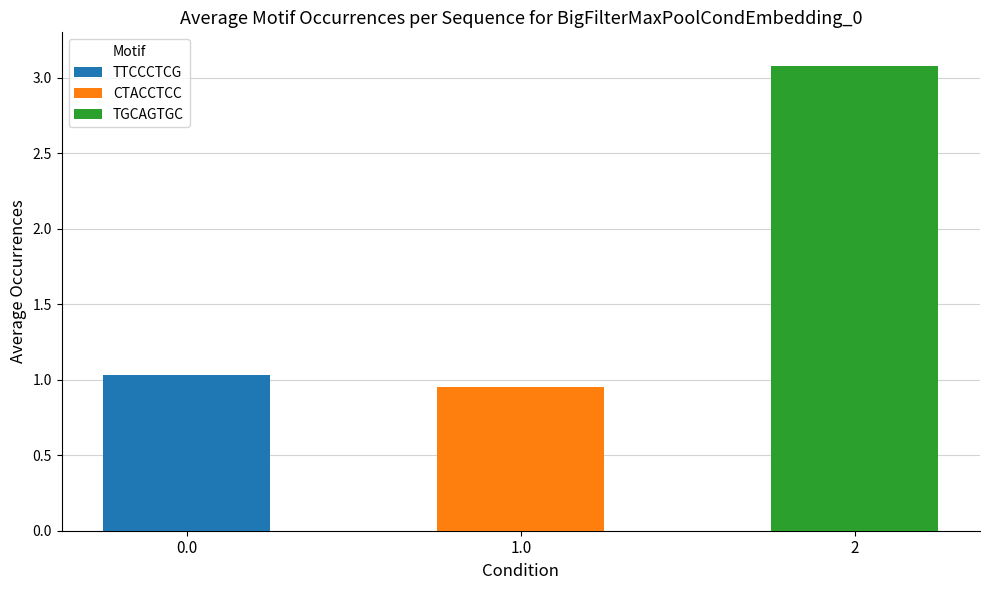

At how many categories does at least one series exceed 1?

2